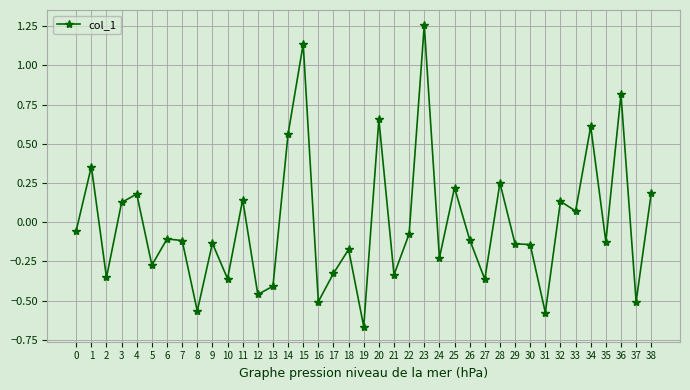

At which category does the data reach its first local valley?

2